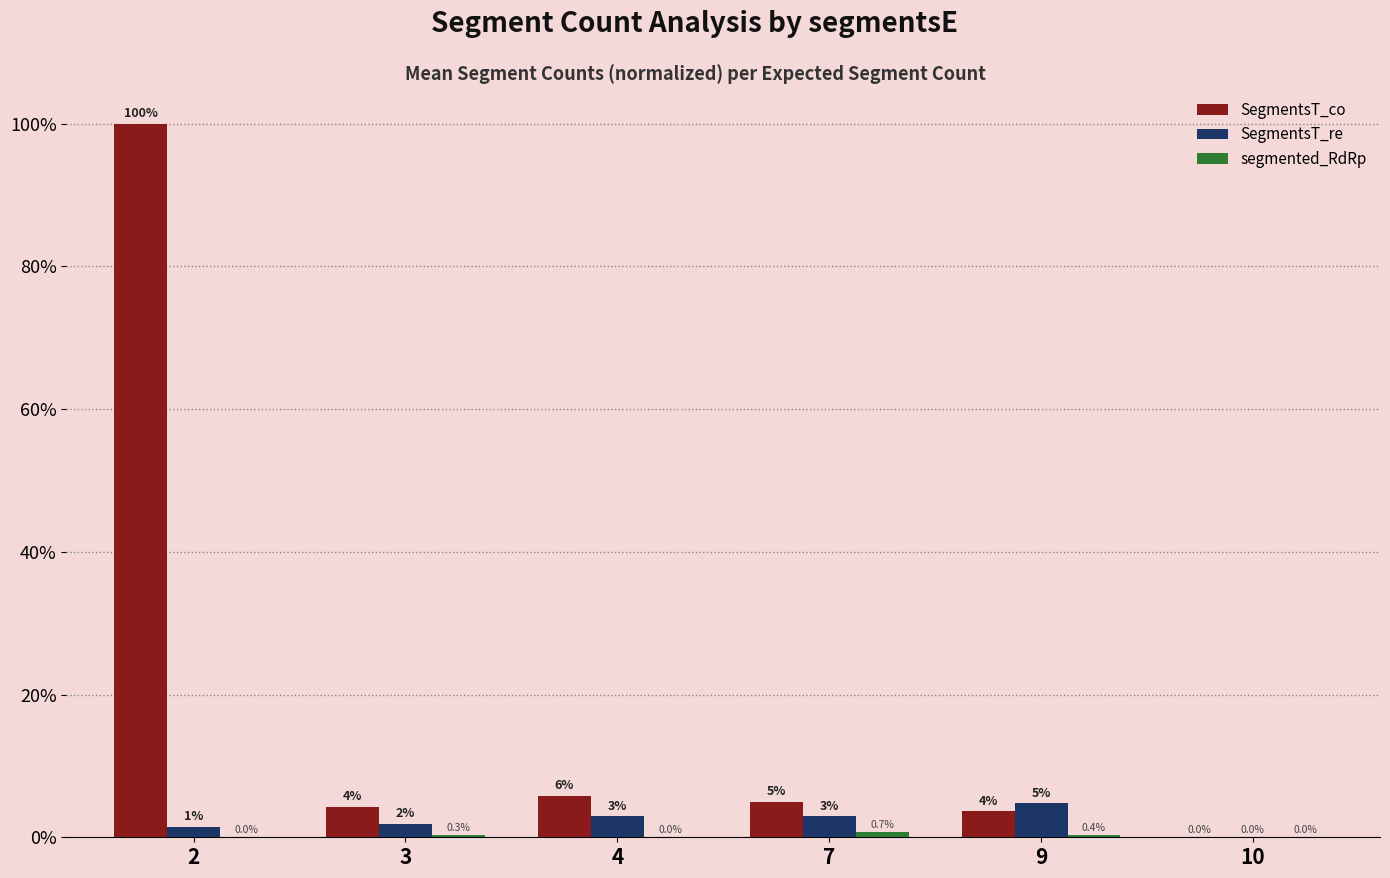

How many data points in SegmentsT_co are above 4?

4